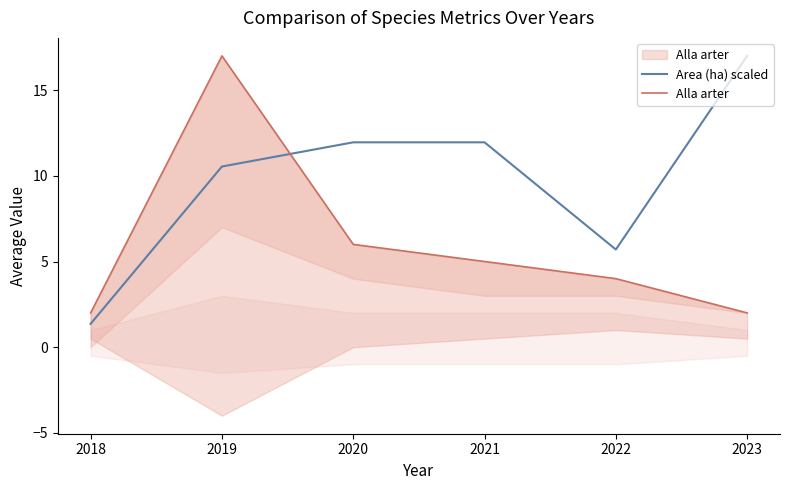

What is the difference between the maximum and minimum values in the Alla arter series?

15.0